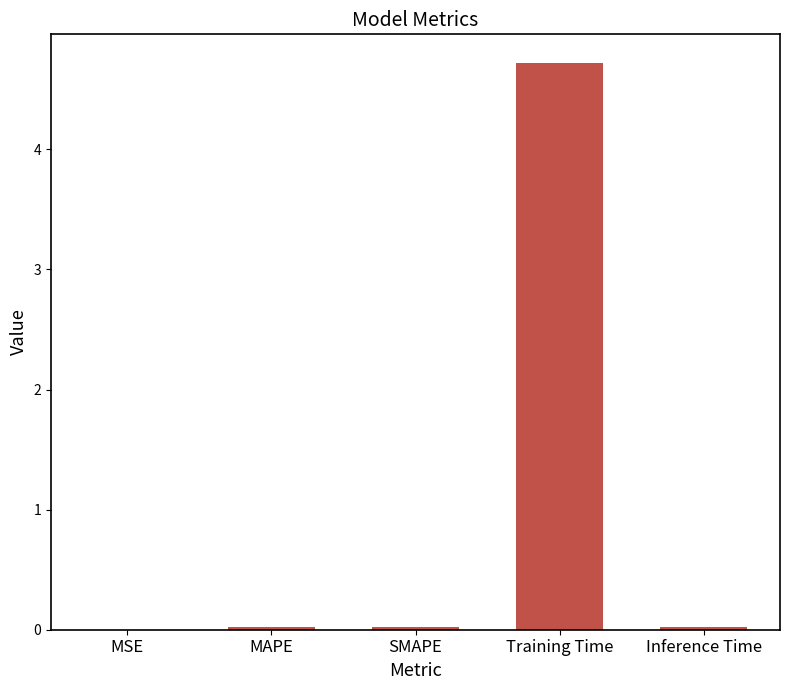

Read the value at Training Time.

4.7